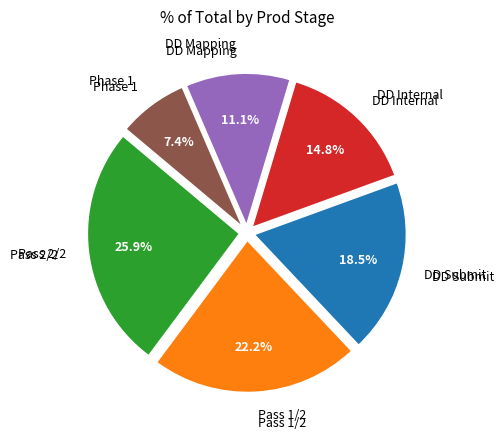

Count the number of slices in the pie.

6